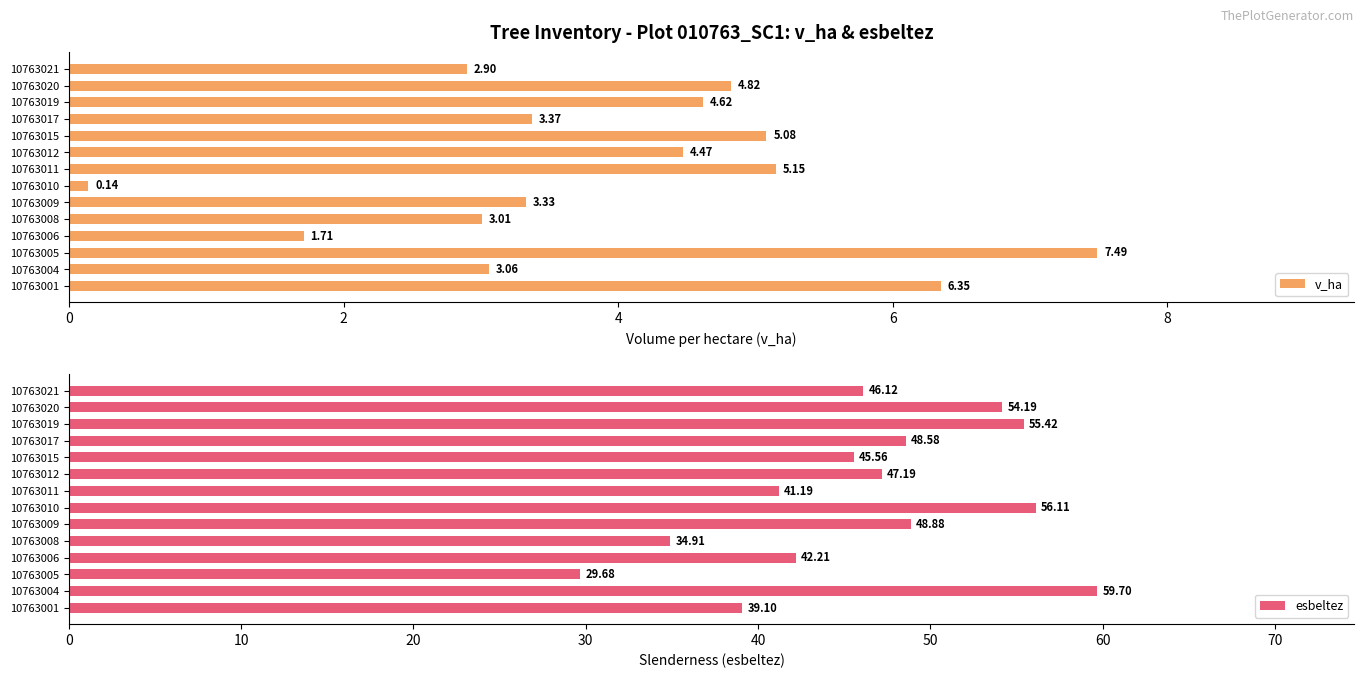

What is the value of the v_ha bar at the 6th from the left?

3.3